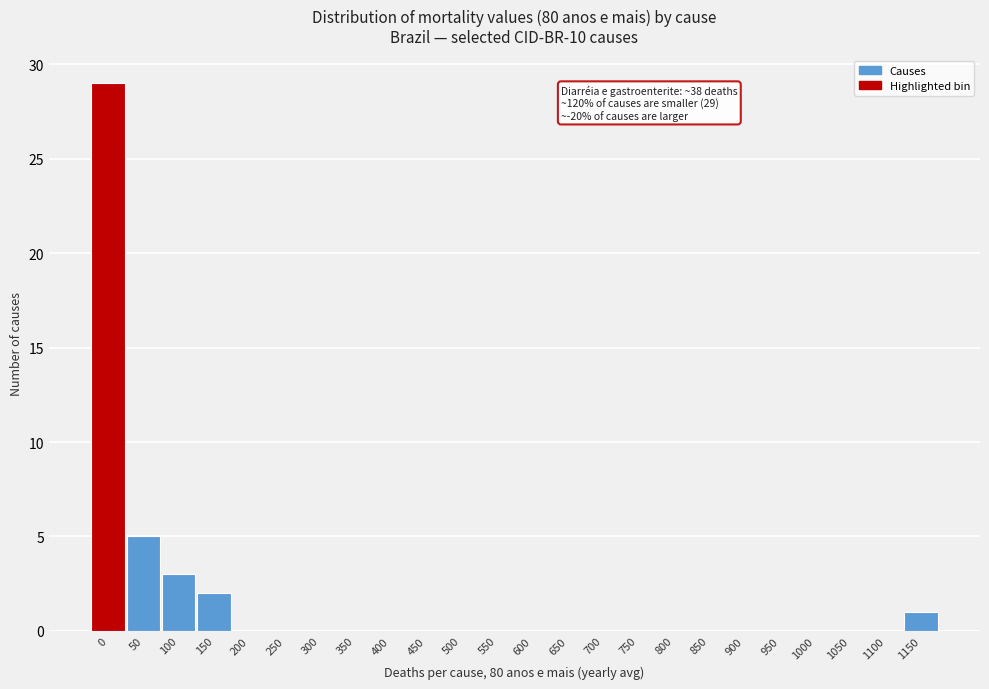

Reading left to right, extract all data points from this chart.

0=29	50=5	100=3	150=2	200=0	250=0	300=0	350=0	400=0	450=0	500=0	550=0	600=0	650=0	700=0	750=0	800=0	850=0	900=0	950=0	1000=0	1050=0	1100=0	1150=1